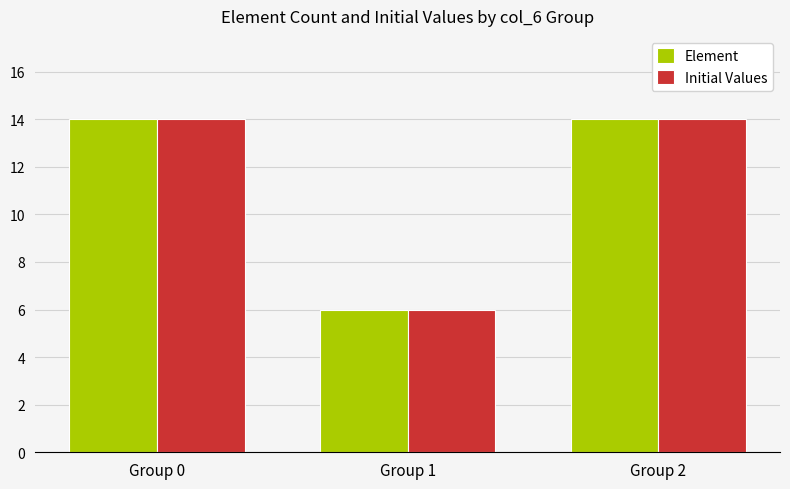

The Element series shows 23 at Group 2. True or false?

False